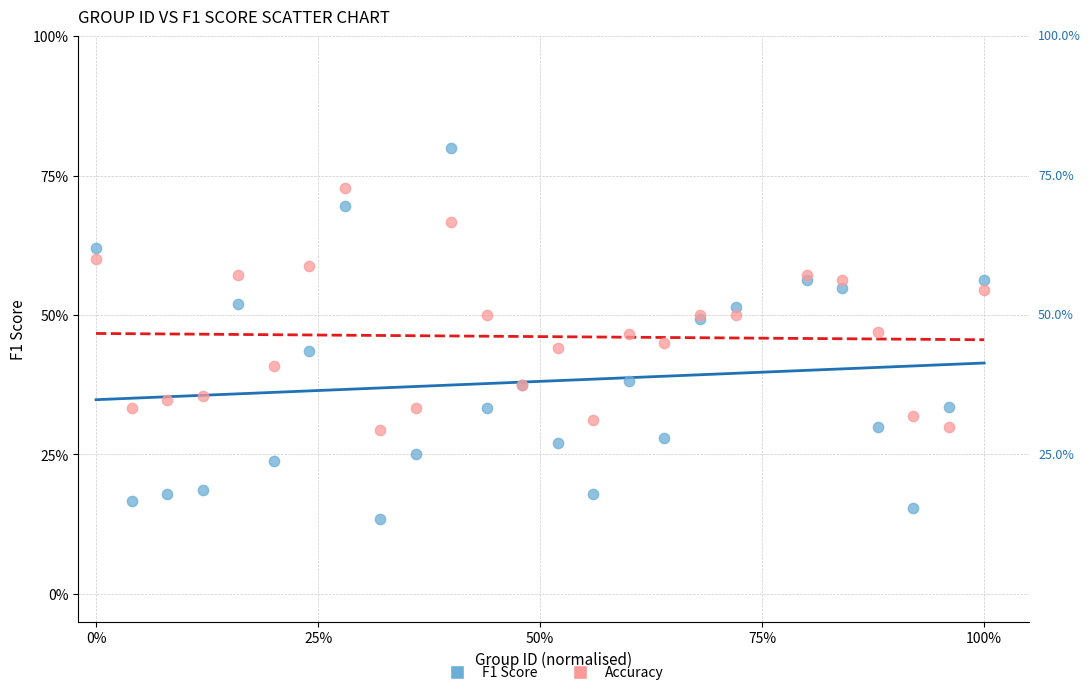

What are all the series names shown in the legend?

F1 Score, Accuracy